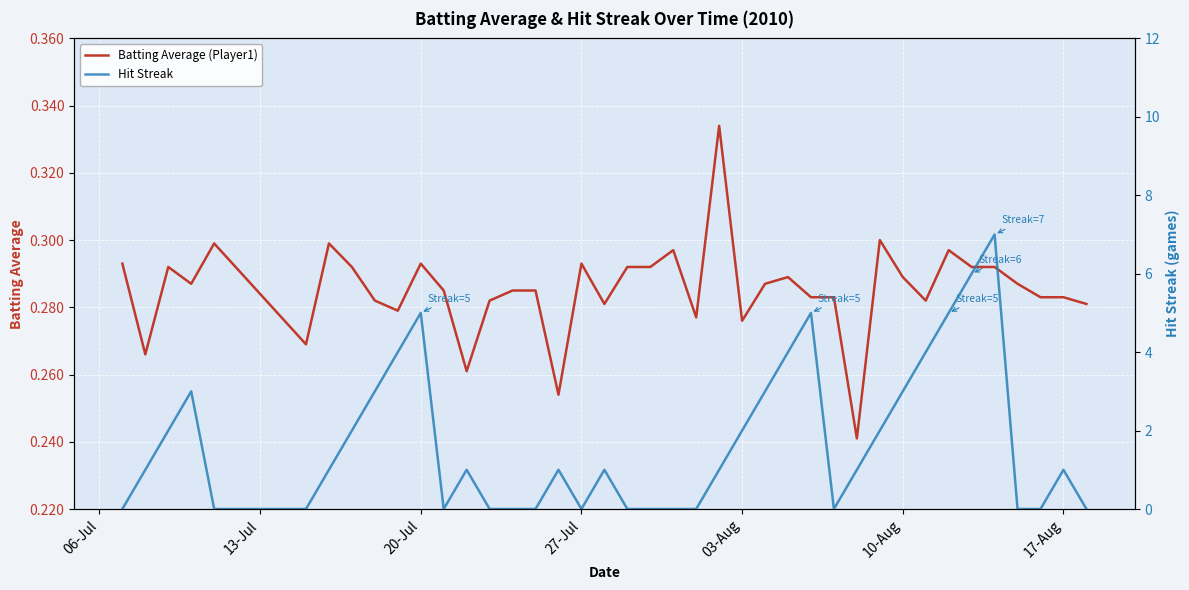

The Batting Average (Player1) series shows 0.1 at 17-Aug. True or false?

False